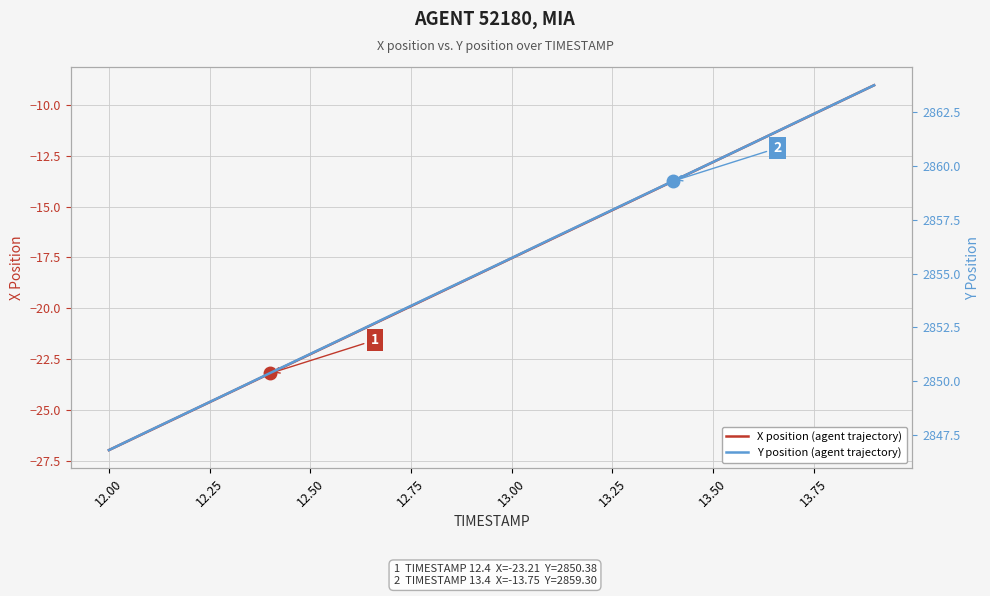

Is it true that X position (agent trajectory) equals -22.3 at 12.50?

True